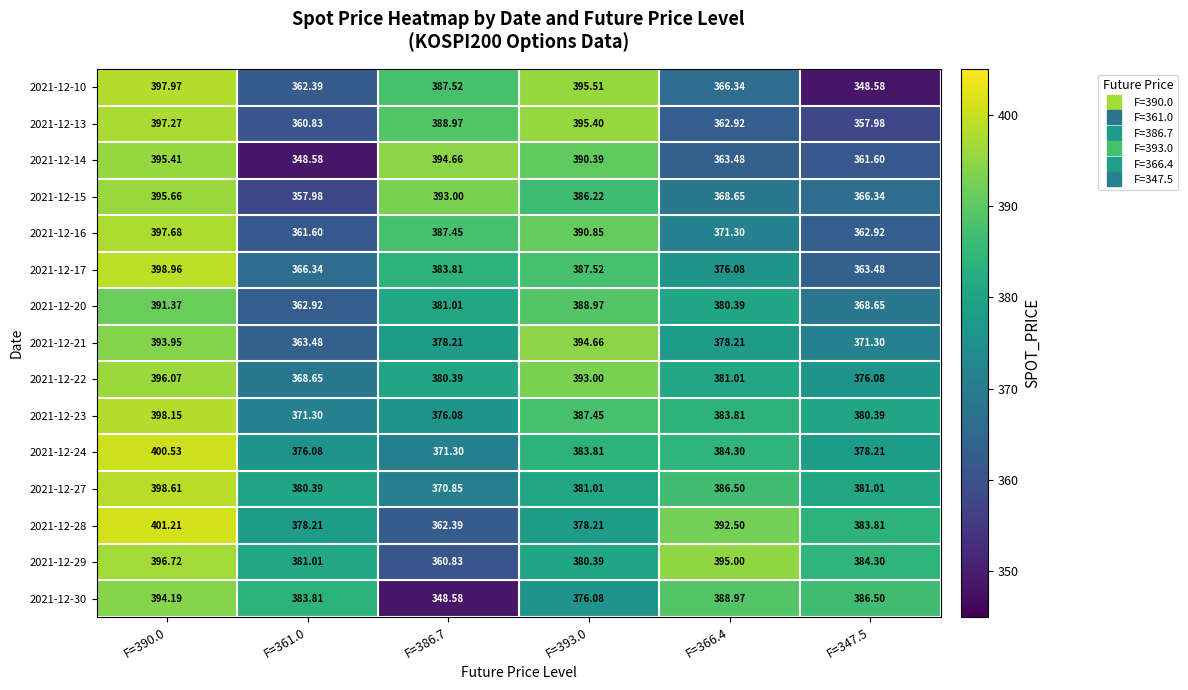

What is the total value across all series at F=366.4?

5679.5